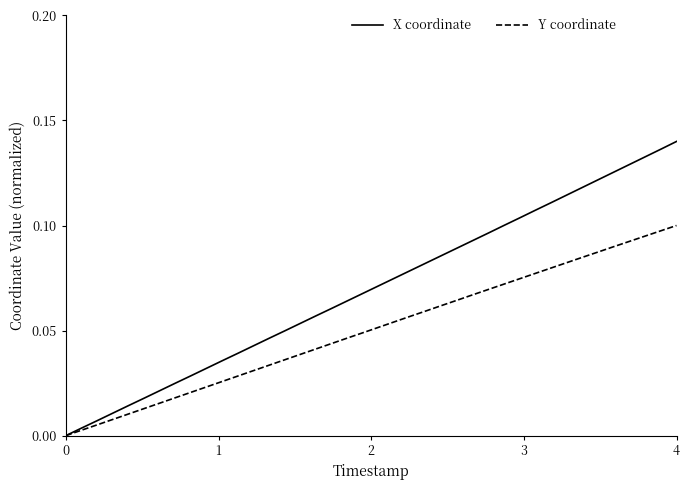

Rank the series by their average value, from lowest to highest.

Y coordinate, X coordinate